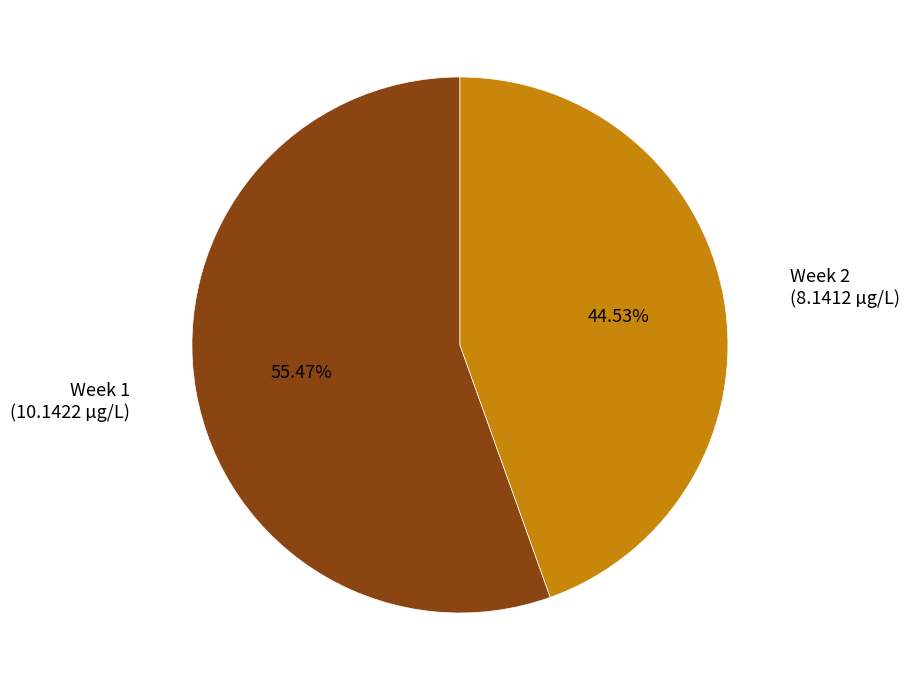

Is there any slice that represents more than half of the pie?

Yes